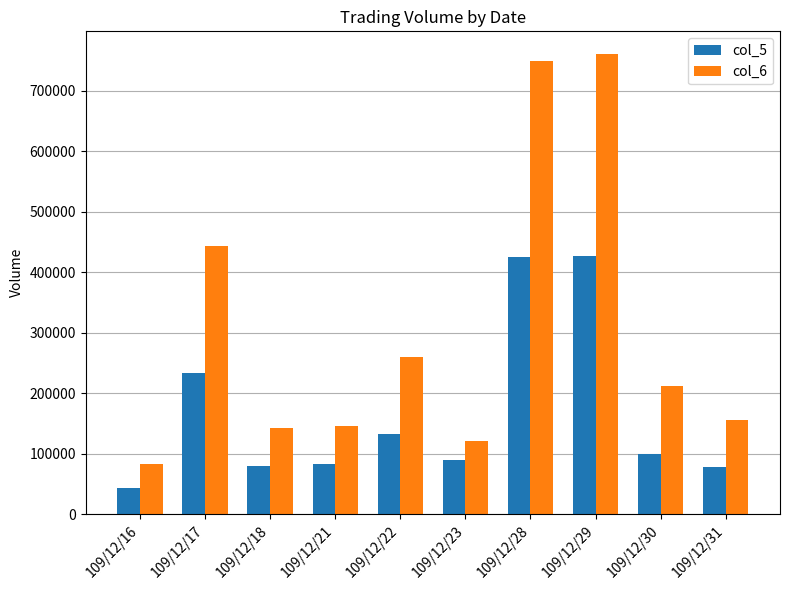

Which series changed the most between 109/12/18 and 109/12/29?

col_6